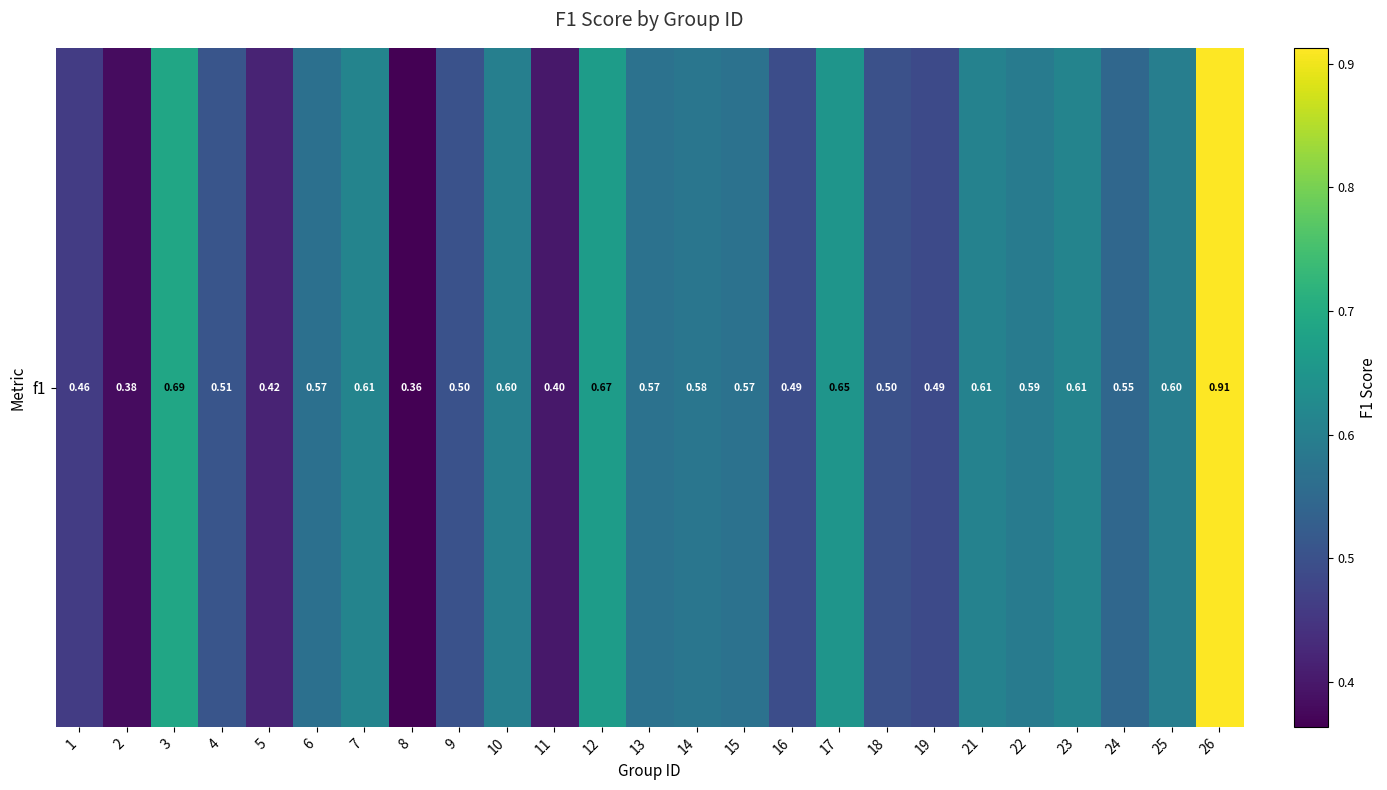

Count the values in the range 0 to 1.

25